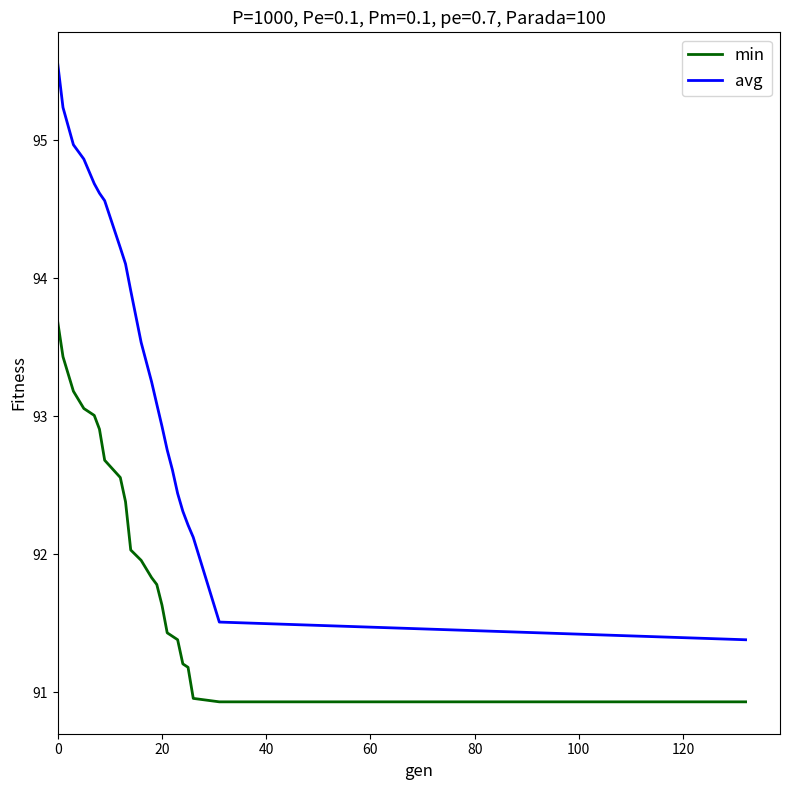

Rank the series by their maximum value, from lowest to highest.

min, avg